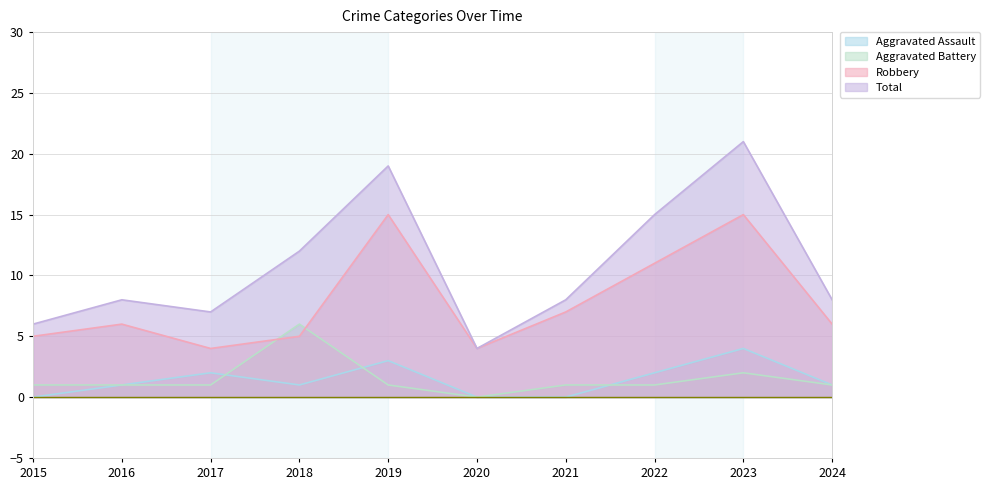

Reading left to right, extract all data points from this chart.

Aggravated Assault: 2015=0	2016=1	2017=2	2018=1	2019=3	2020=0	2021=0	2022=2	2023=4	2024=1
Aggravated Battery: 2015=1	2016=1	2017=1	2018=6	2019=1	2020=0	2021=1	2022=1	2023=2	2024=1
Robbery: 2015=5	2016=6	2017=4	2018=5	2019=15	2020=4	2021=7	2022=11	2023=15	2024=6
Total: 2015=6	2016=8	2017=7	2018=12	2019=19	2020=4	2021=8	2022=15	2023=21	2024=8